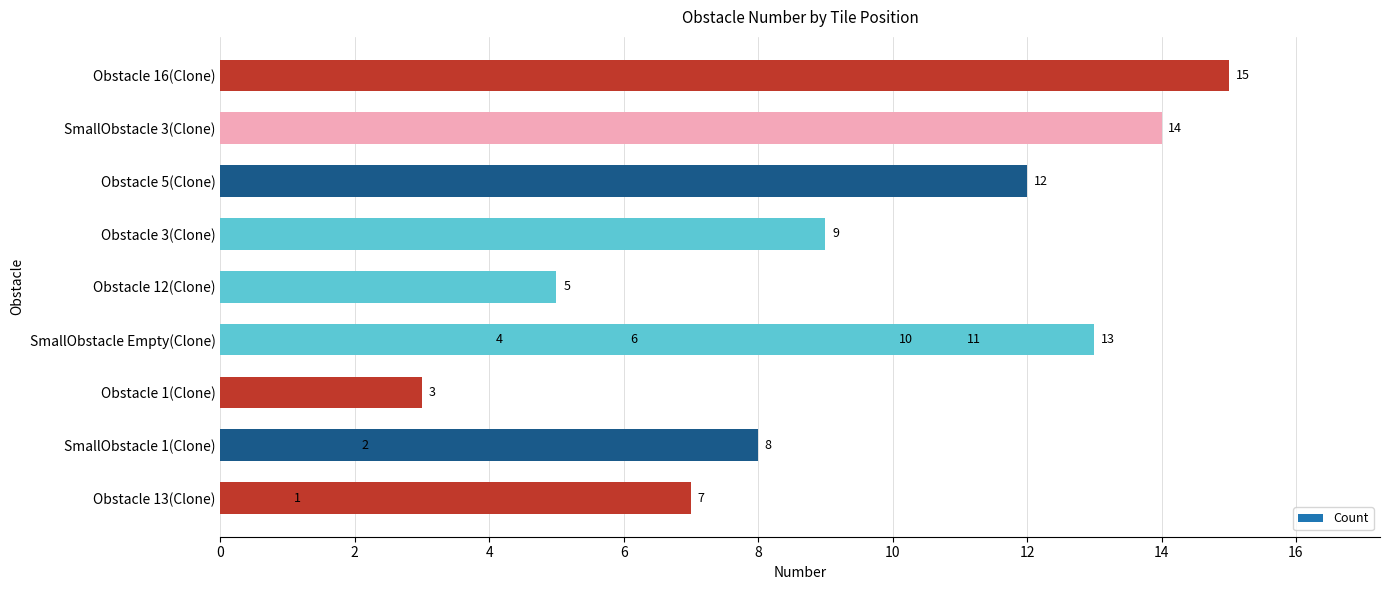

How many data points are less than 8?

7